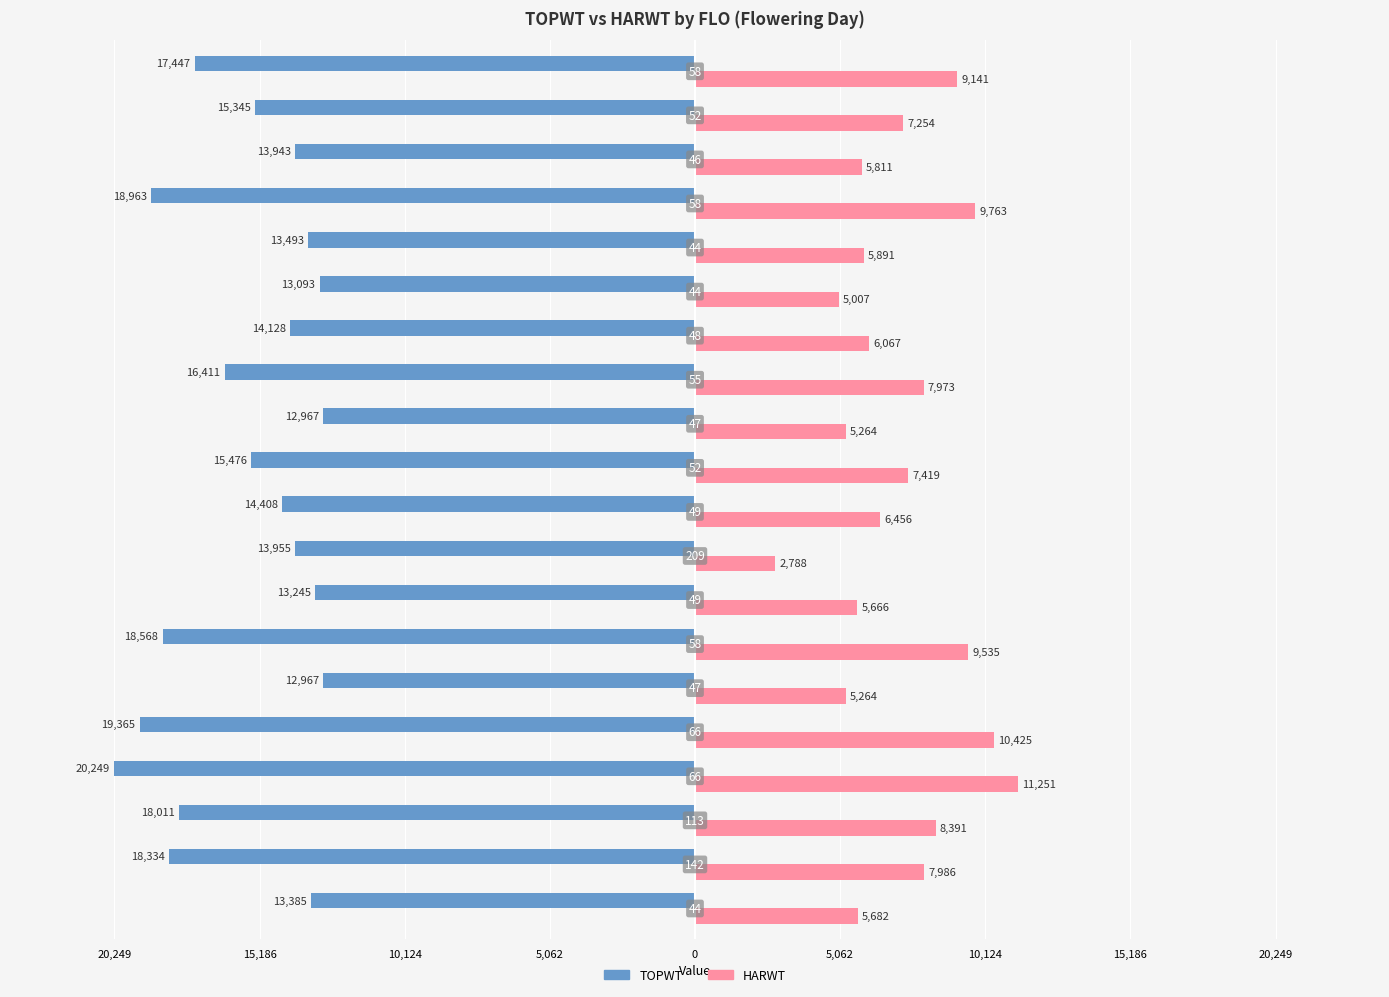

Which series has the largest range (max minus min)?

HARWT